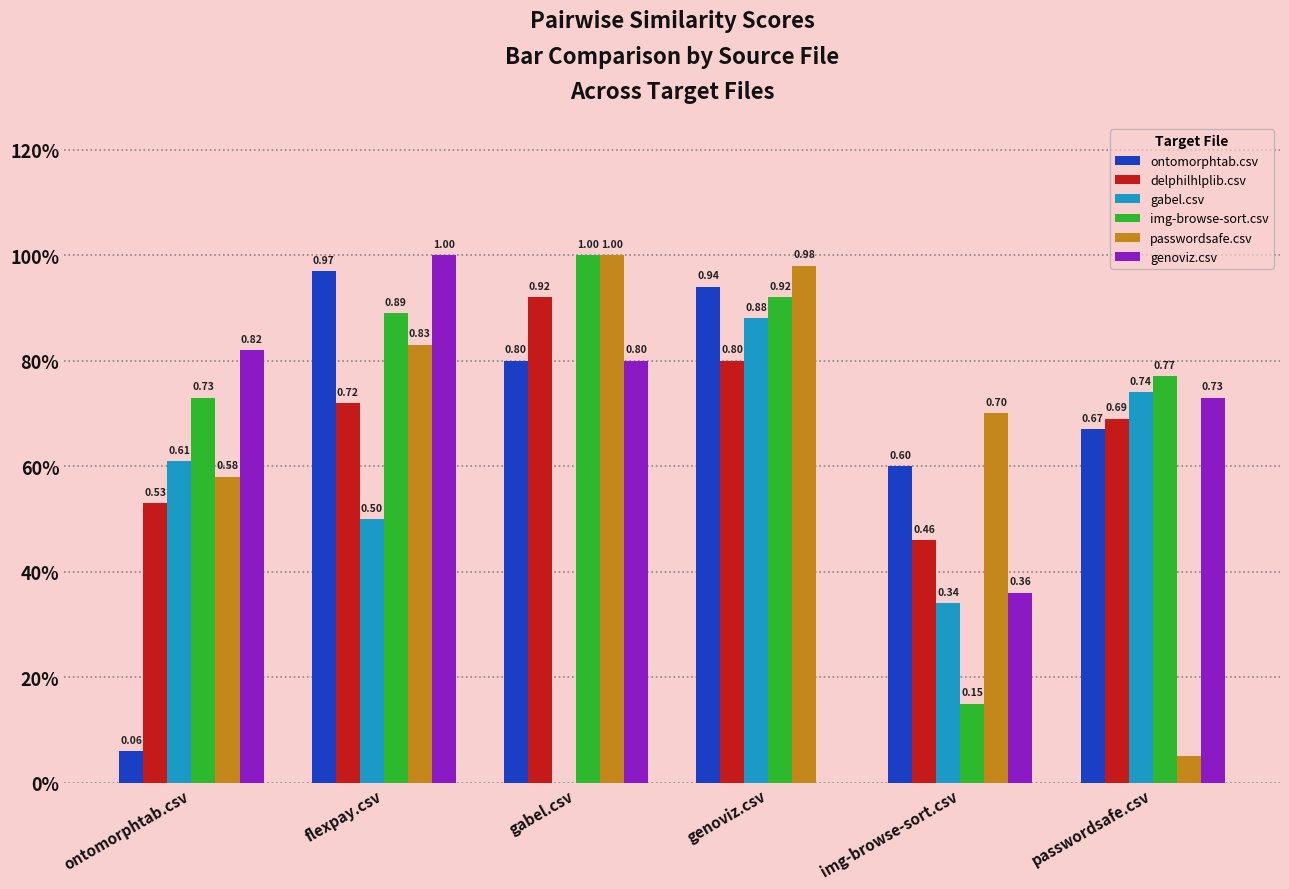

Which has a higher value, flexpay.csv or gabel.csv?

flexpay.csv